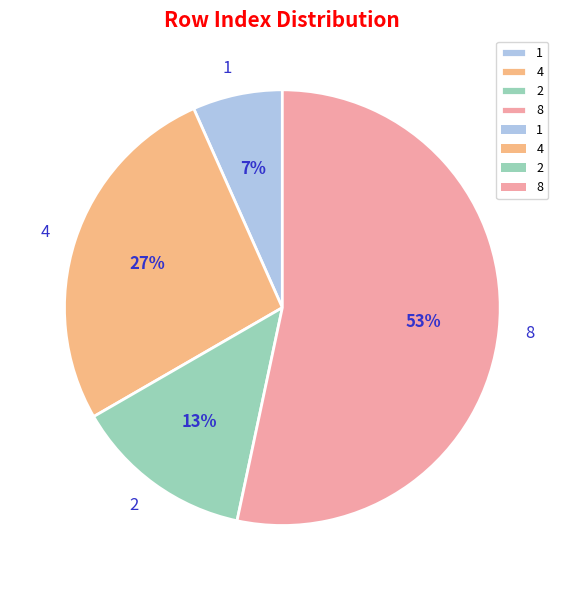

What percentage is the 4 slice, to the nearest percent?

27%